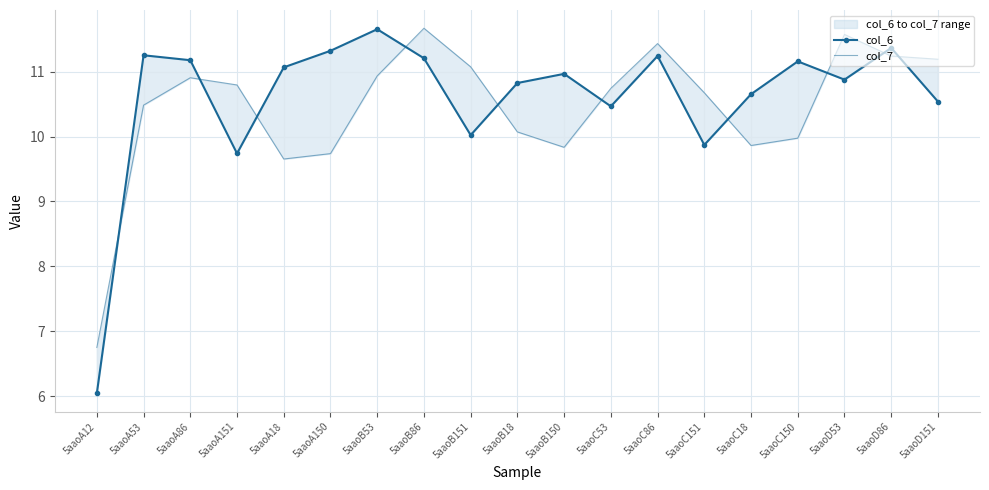

The col_7 series shows 3.5 at 5aaoB150. True or false?

False